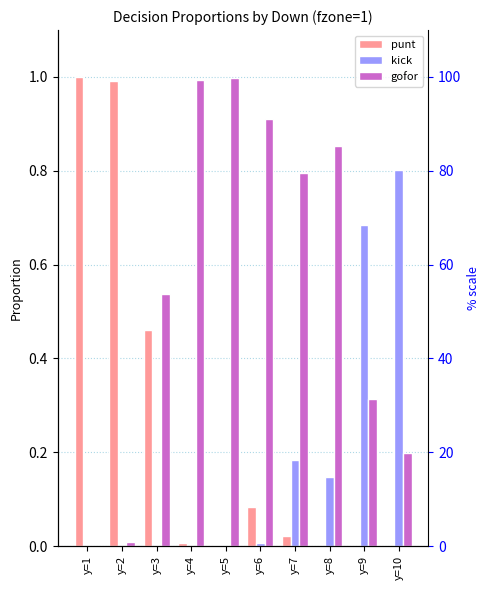

What is the maximum value for gofor?

1.0